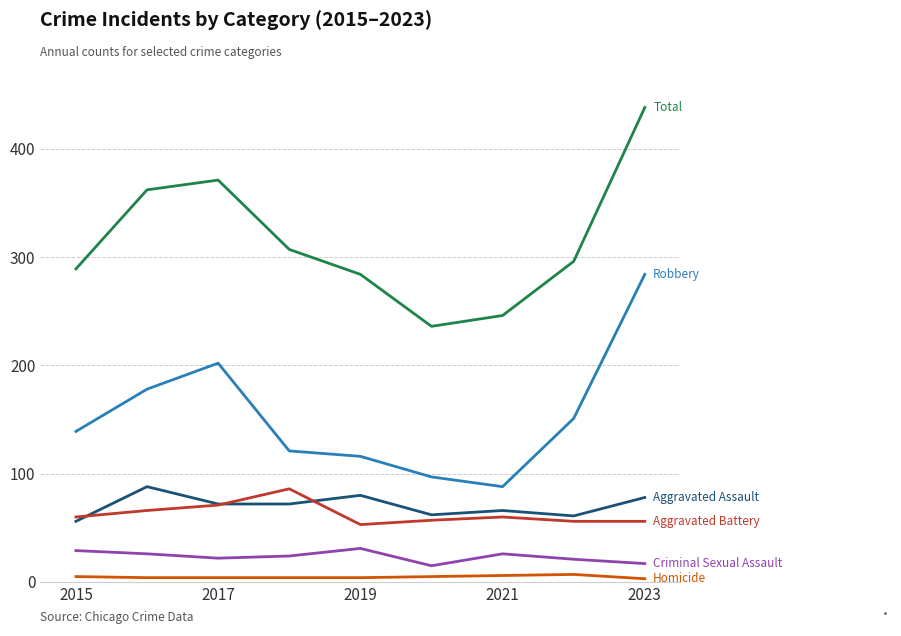

What is the greatest value displayed?

438